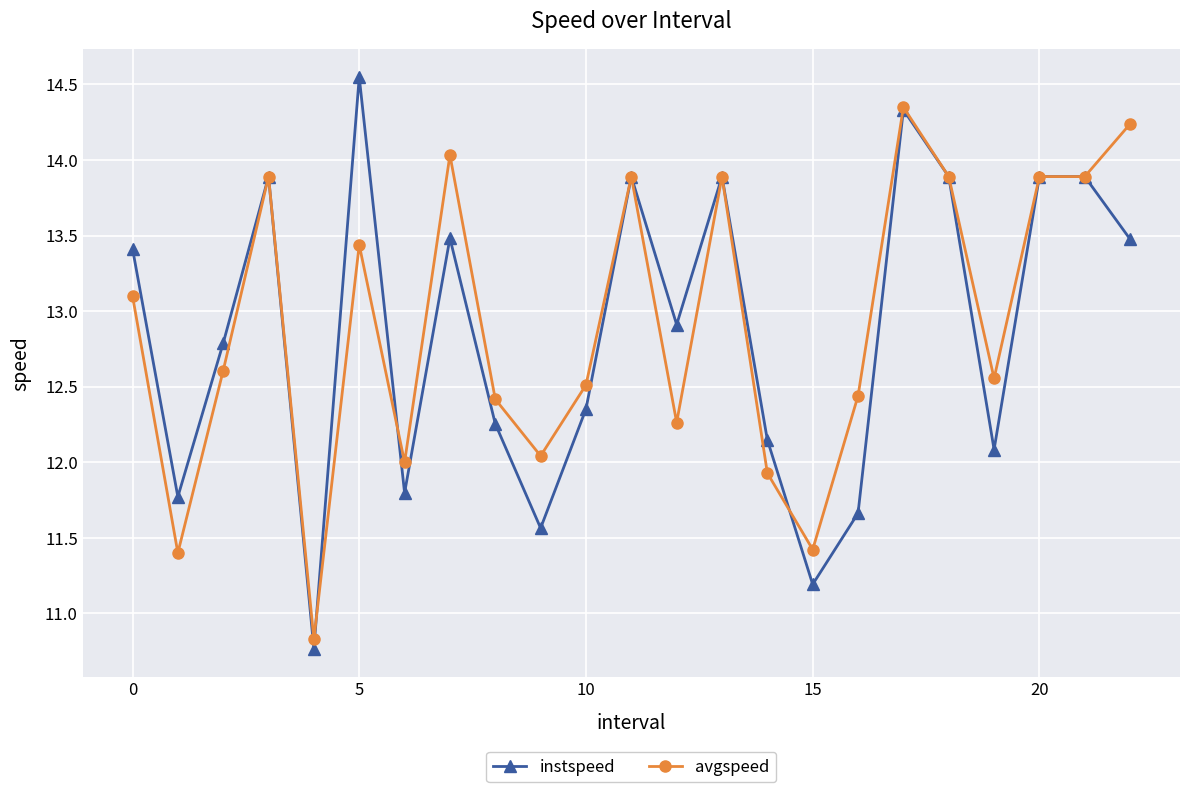

List the series in order of their peak value, lowest first.

avgspeed, instspeed